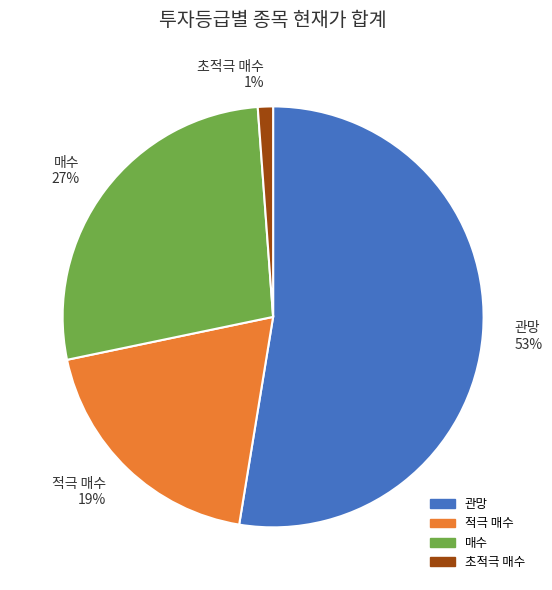

How many slices are in this pie chart?

4